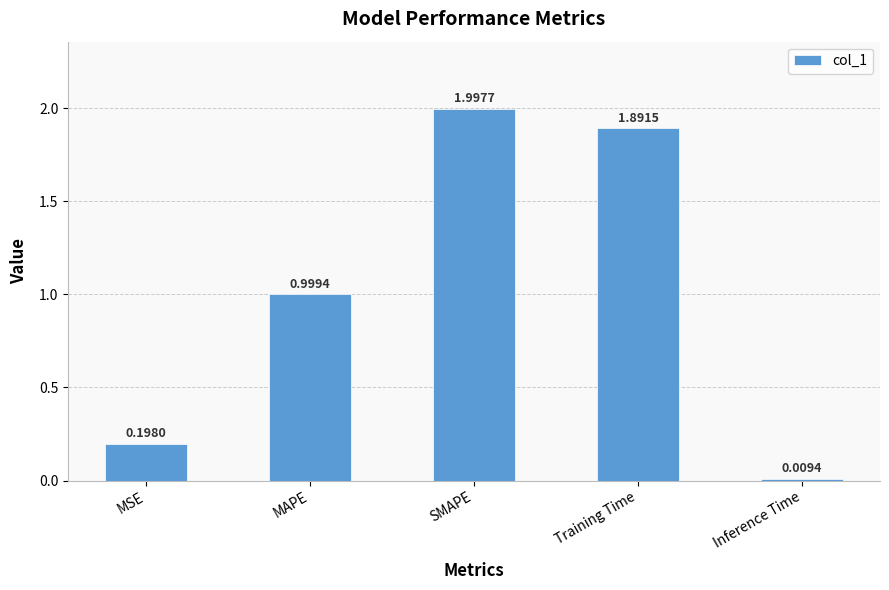

What is the label of the 4th bar from the right?

MAPE